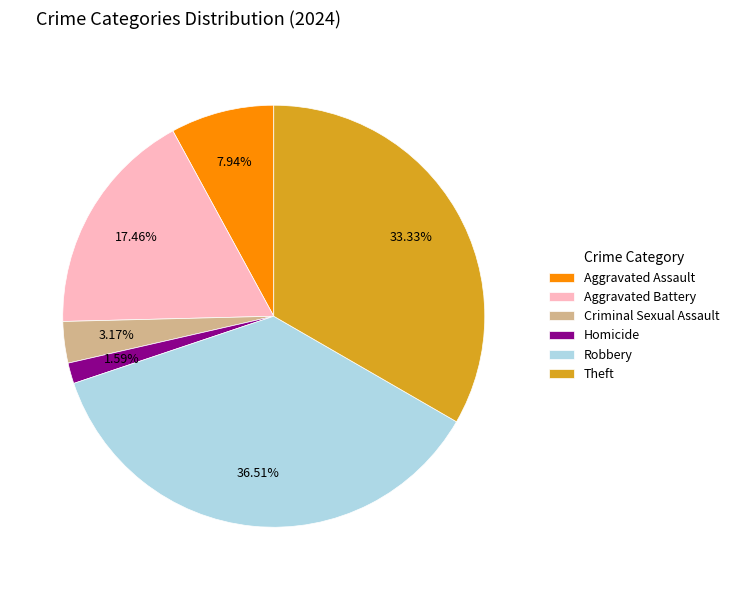

How many slices are in this pie chart?

6